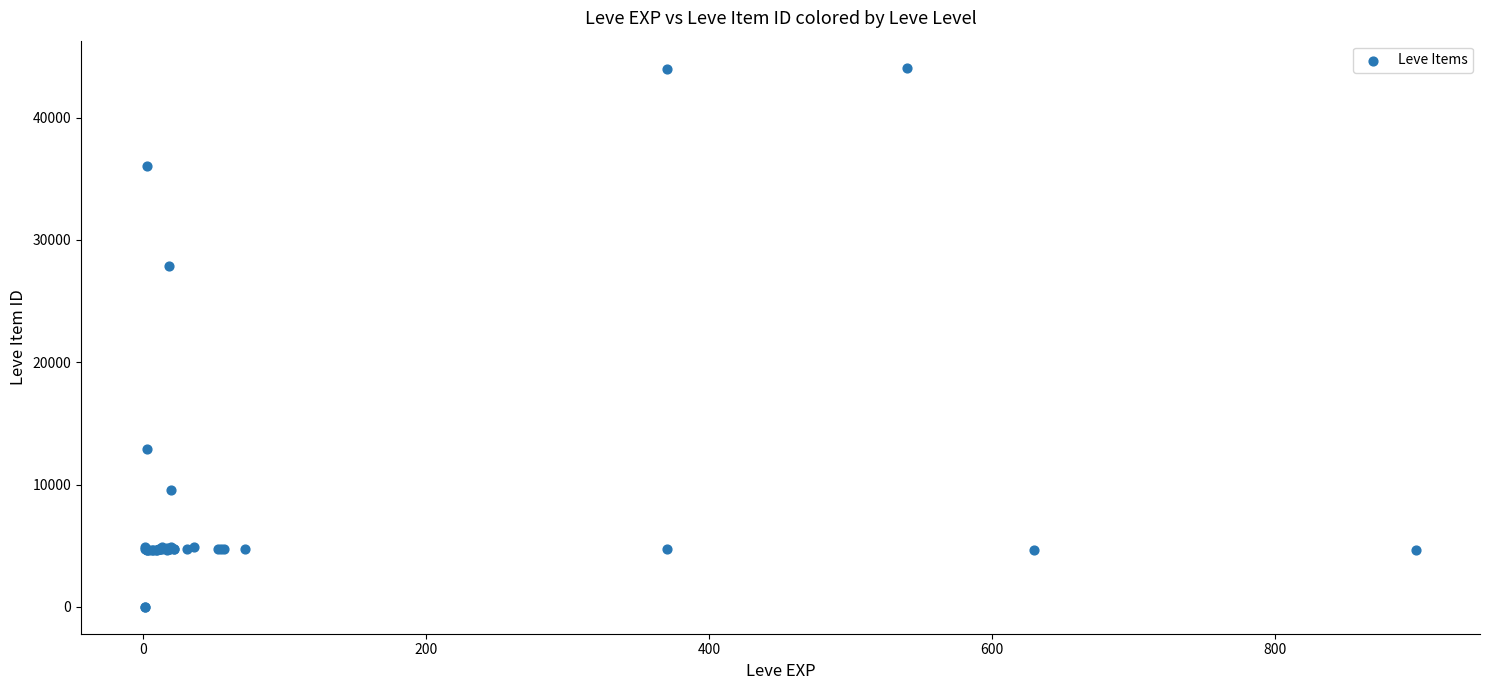

What Y value in the scatter plot is closest to 22048?

27884